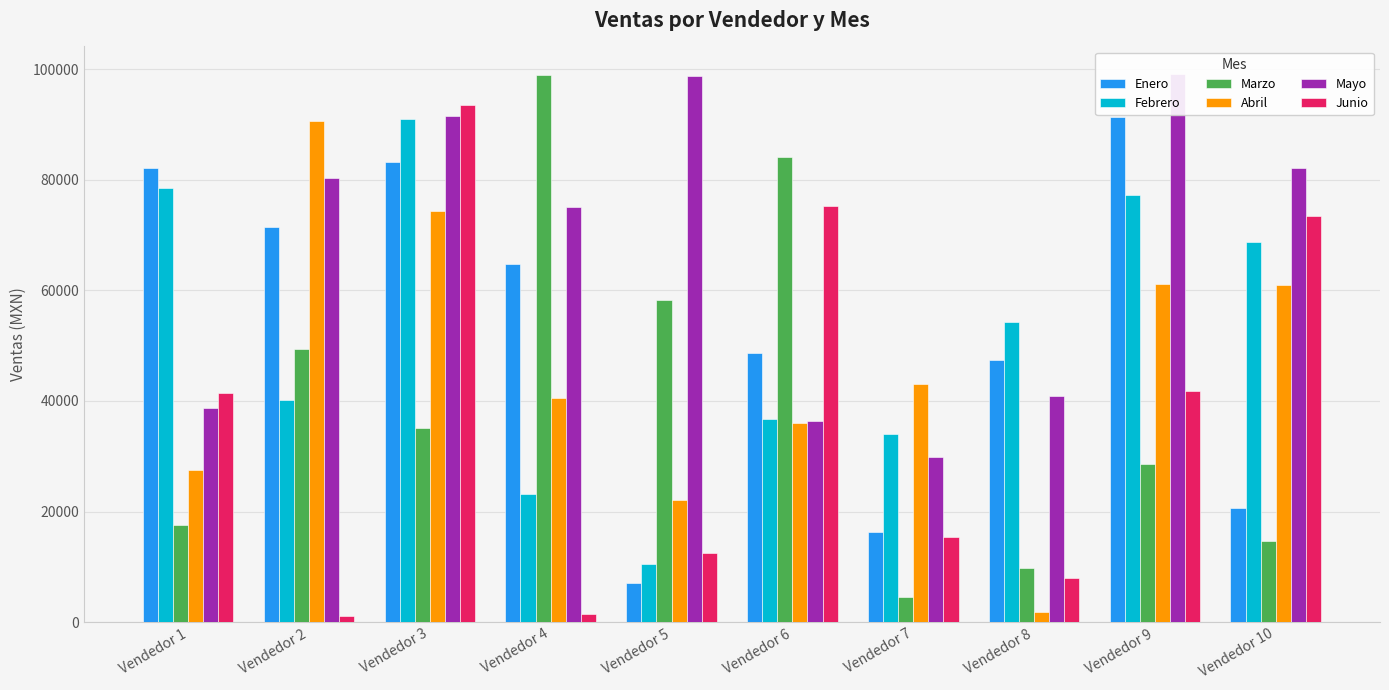

Reading left to right, extract all data points from this chart.

Enero: Vendedor 1=82095	Vendedor 2=71371	Vendedor 3=83247	Vendedor 4=64715	Vendedor 5=7036	Vendedor 6=48679	Vendedor 7=16371	Vendedor 8=47366	Vendedor 9=91264	Vendedor 10=20619
Febrero: Vendedor 1=78447	Vendedor 2=40234	Vendedor 3=90995	Vendedor 4=23103	Vendedor 5=10466	Vendedor 6=36759	Vendedor 7=34060	Vendedor 8=54225	Vendedor 9=77267	Vendedor 10=68729
Marzo: Vendedor 1=17621	Vendedor 2=49304	Vendedor 3=35031	Vendedor 4=98881	Vendedor 5=58299	Vendedor 6=84076	Vendedor 7=4538	Vendedor 8=9790	Vendedor 9=28586	Vendedor 10=14724
Abril: Vendedor 1=27521	Vendedor 2=90675	Vendedor 3=74397	Vendedor 4=40520	Vendedor 5=22066	Vendedor 6=35959	Vendedor 7=43079	Vendedor 8=1873	Vendedor 9=61061	Vendedor 10=60996
Mayo: Vendedor 1=38670	Vendedor 2=80294	Vendedor 3=91537	Vendedor 4=75091	Vendedor 5=98715	Vendedor 6=36335	Vendedor 7=29884	Vendedor 8=40951	Vendedor 9=99122	Vendedor 10=82145
Junio: Vendedor 1=41438	Vendedor 2=1160	Vendedor 3=93485	Vendedor 4=1536	Vendedor 5=12425	Vendedor 6=75185	Vendedor 7=15440	Vendedor 8=7912	Vendedor 9=41796	Vendedor 10=73423